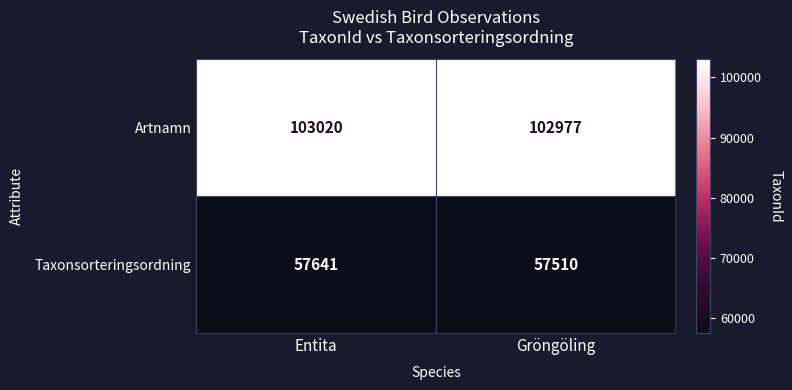

At how many categories does at least one series exceed 58974?

2